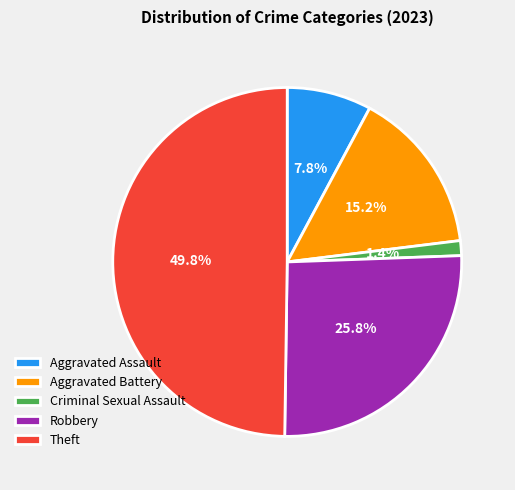

Approximately how many times larger is the value at Criminal Sexual Assault compared to Robbery?

0.1